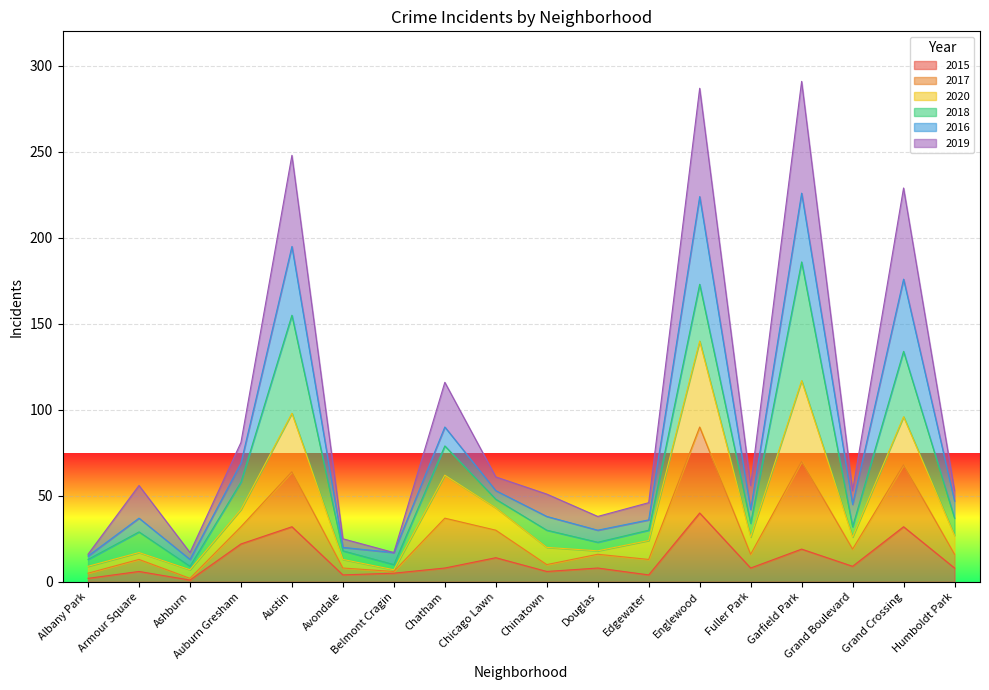

At which label is 2019 closest to 153?

Chatham